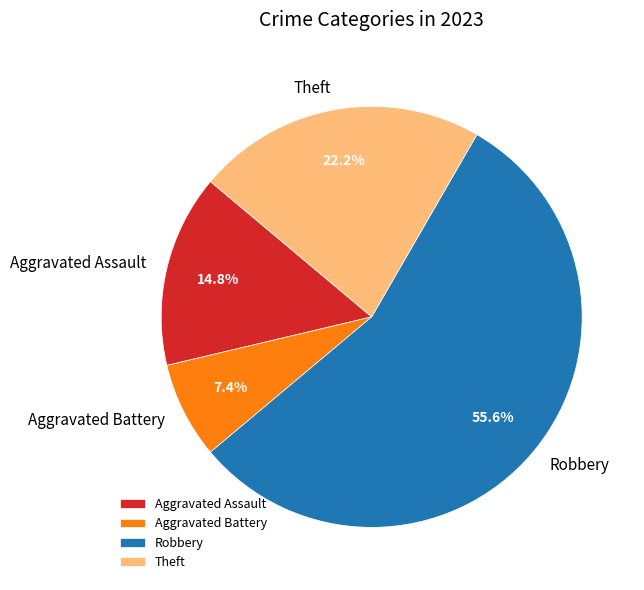

Combined, do Aggravated Battery and Aggravated Assault account for over 50%?

No